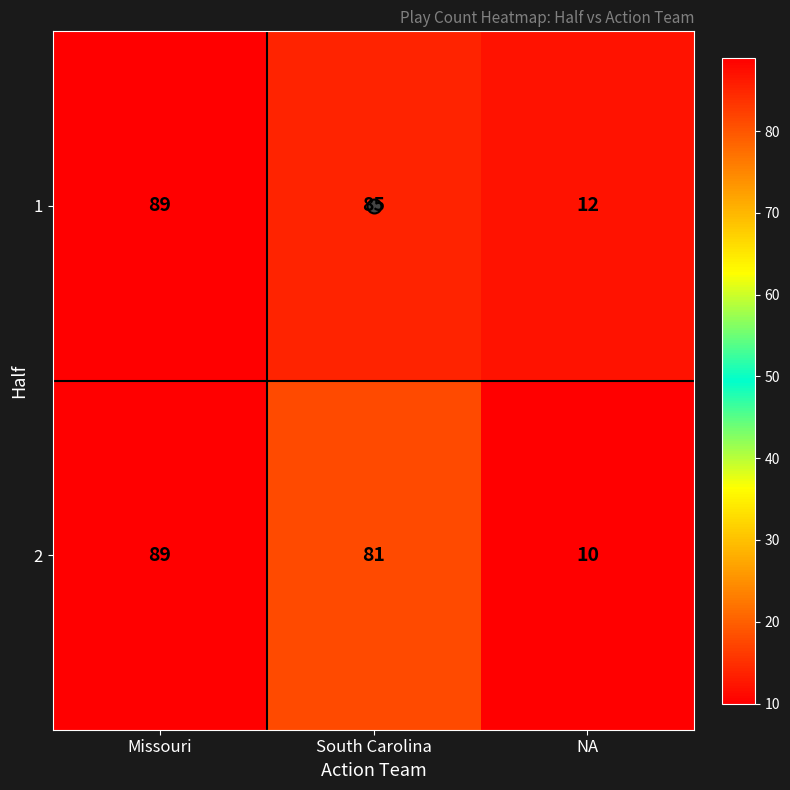

At which category does the chart reach its minimum across all series?

NA